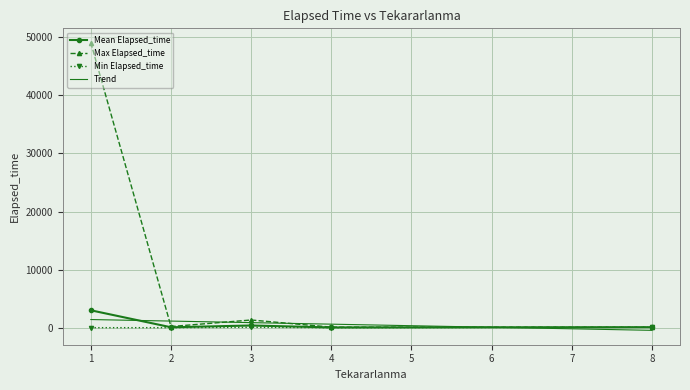

What is the minimum value for Mean Elapsed_time?

35.0